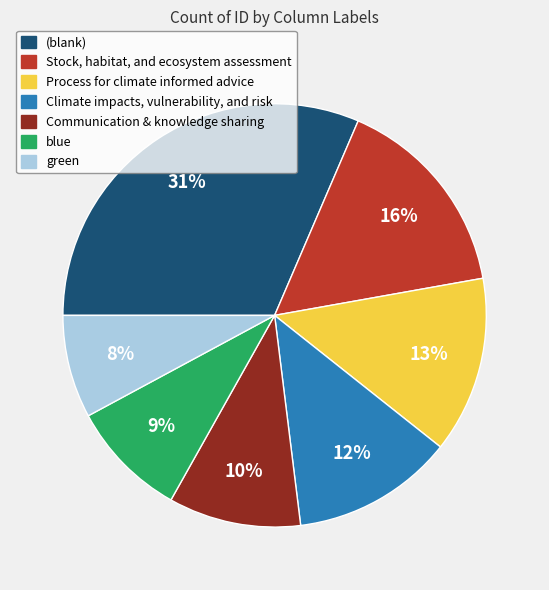

What is the largest slice in the pie chart?

(blank)